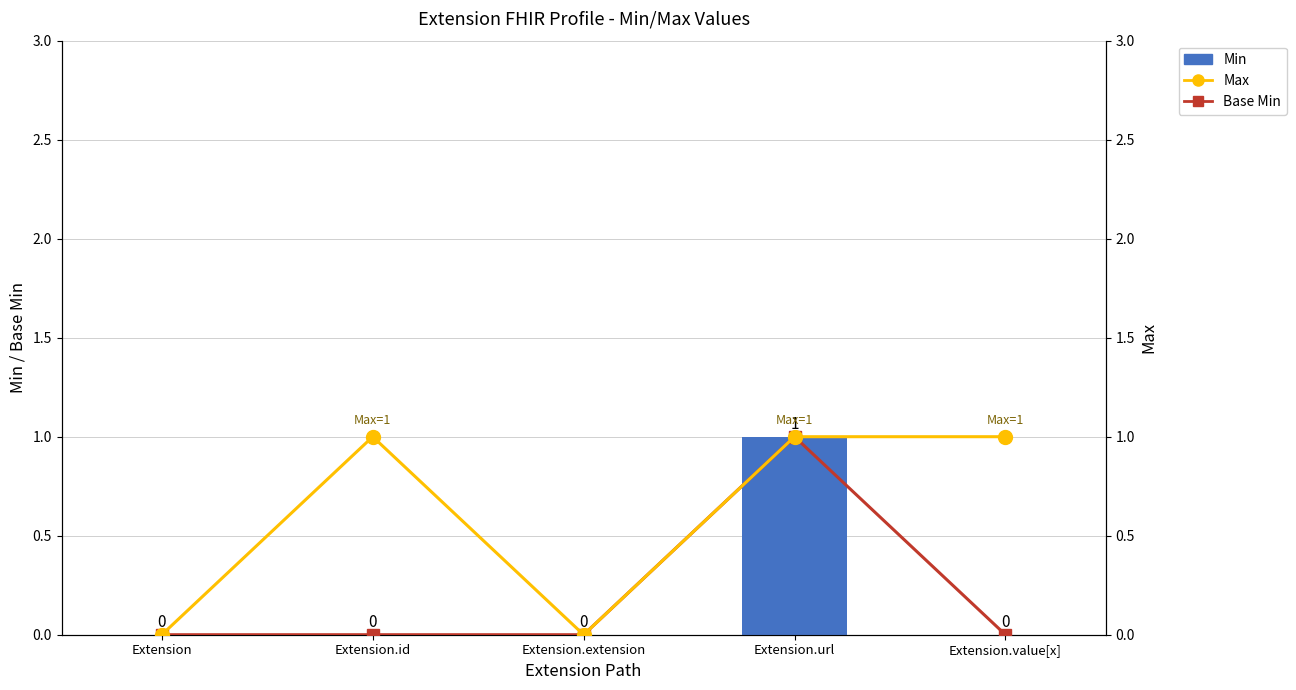

Reading right to left, list all the values displayed in this chart.

Min: 0	1	0	0	0
Max: 1	1	0	1	0
Base Min: 0	1	0	0	0